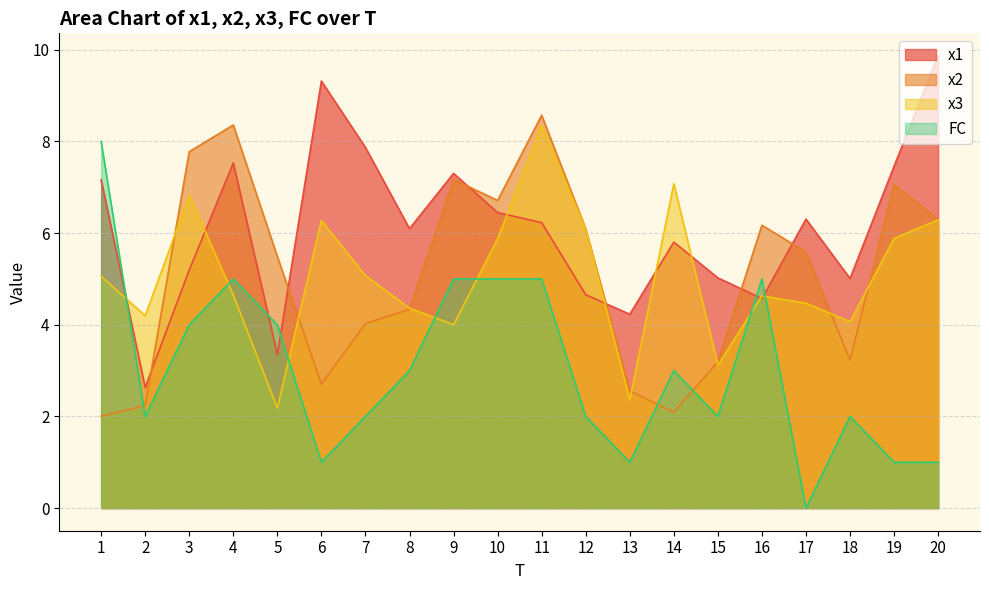

What is the spread (max minus min) of values at 16?

1.6